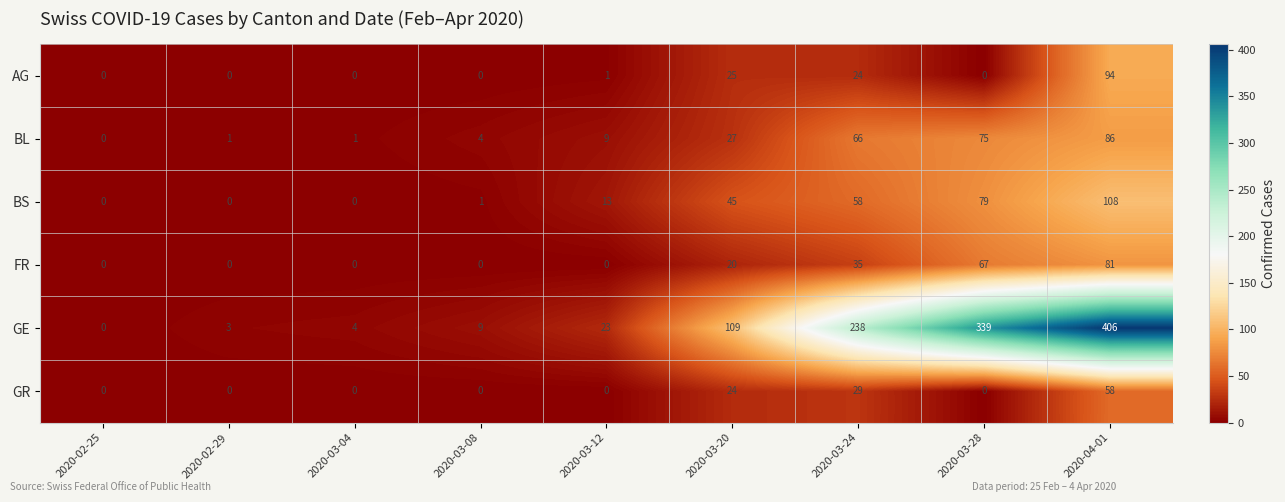

Which category has the highest value across all series?

2020-04-01